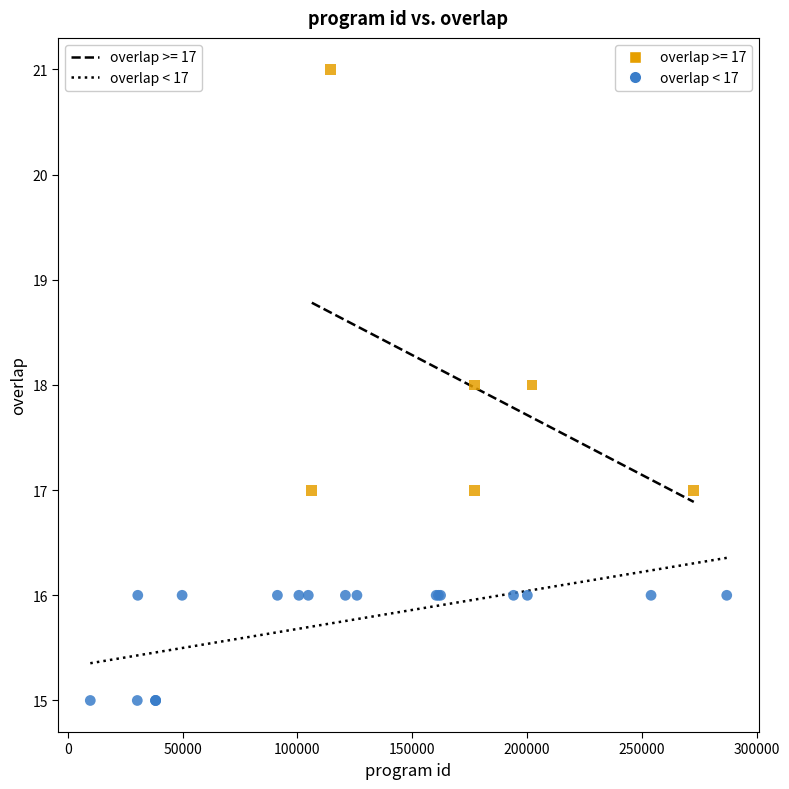

Which series contains the lowest Y value?

overlap < 17